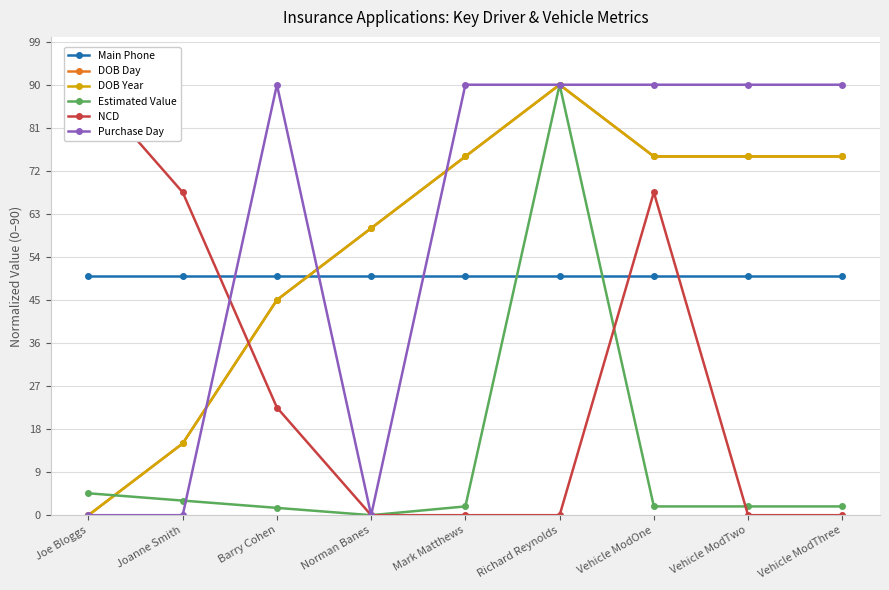

What is the label of the 2nd point from the left?

Joanne Smith